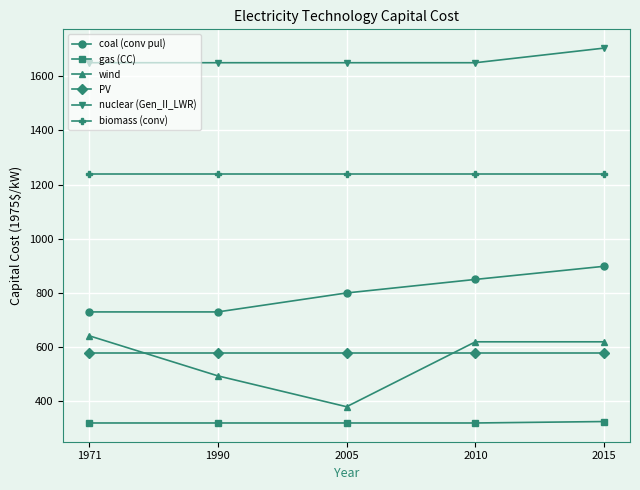

Is it true that nuclear (Gen_II_LWR) equals 859.6 at 2010?

False